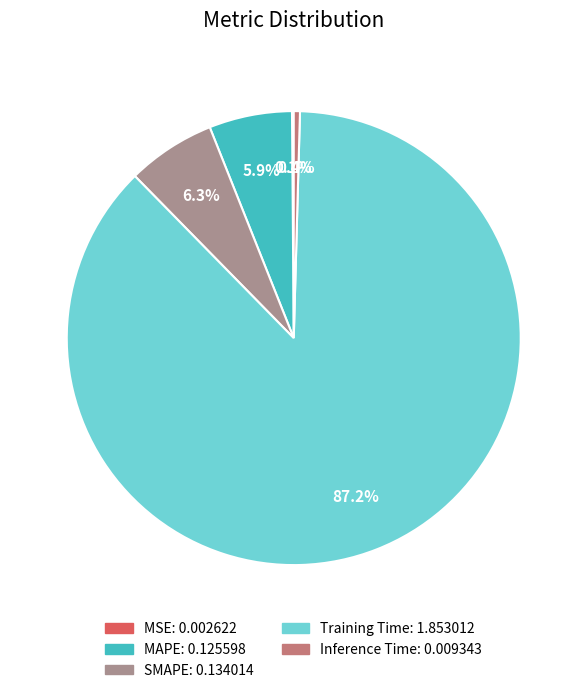

Which has a higher value, Inference Time or SMAPE?

SMAPE